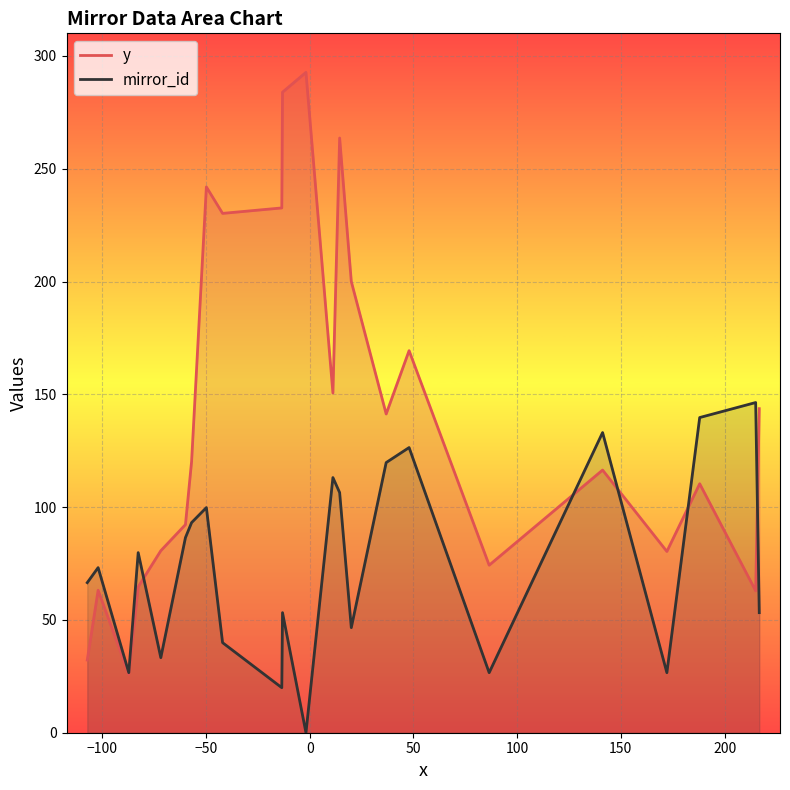

Which series has the largest total across all categories?

y